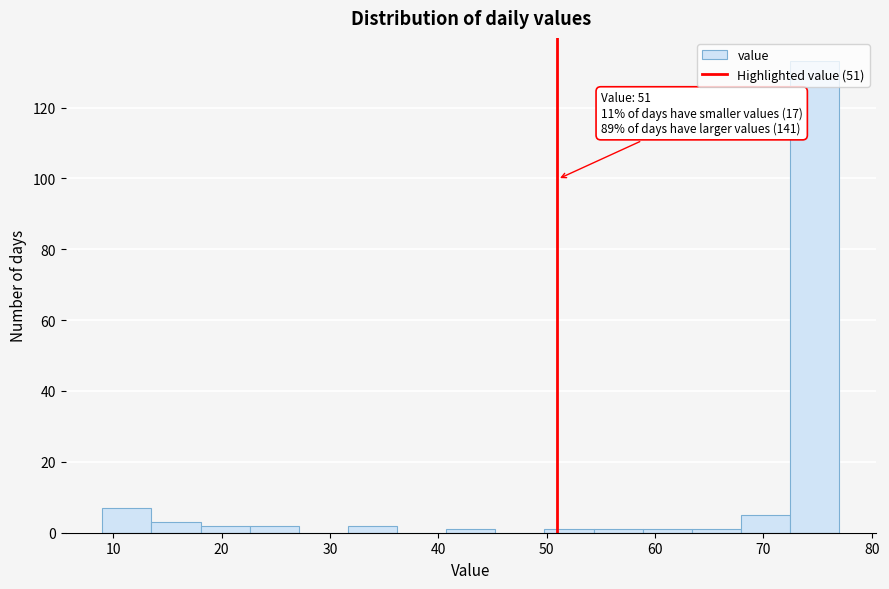

Which range on the x-axis has the tallest bar?

72 to 77